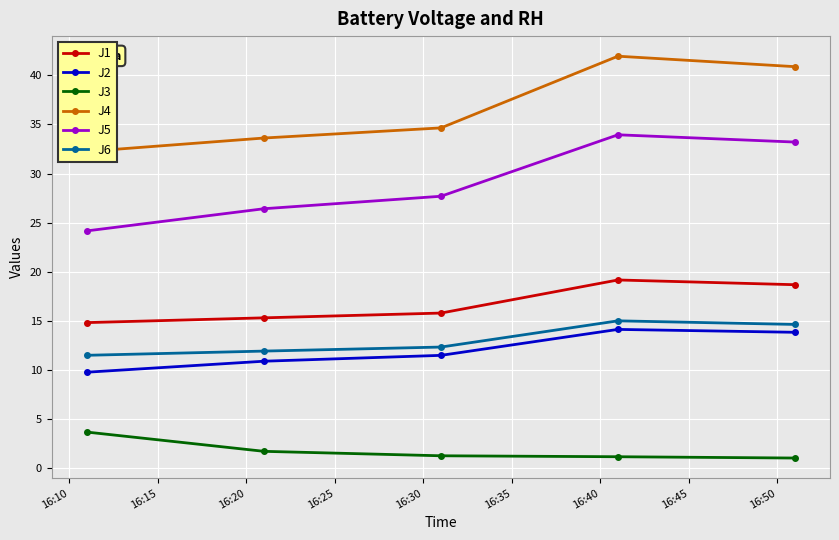

True or false: J3 and J1 intersect in this chart.

False